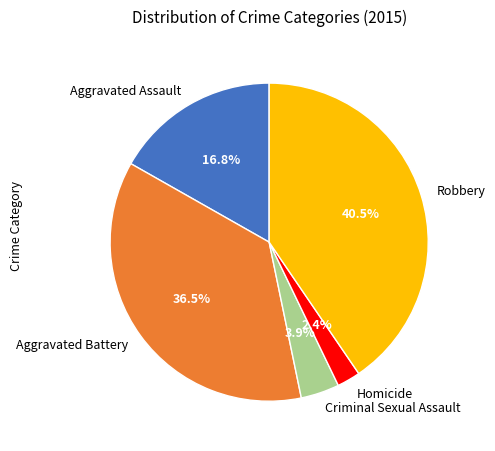

What percentage is NOT represented by Robbery?

59.5%